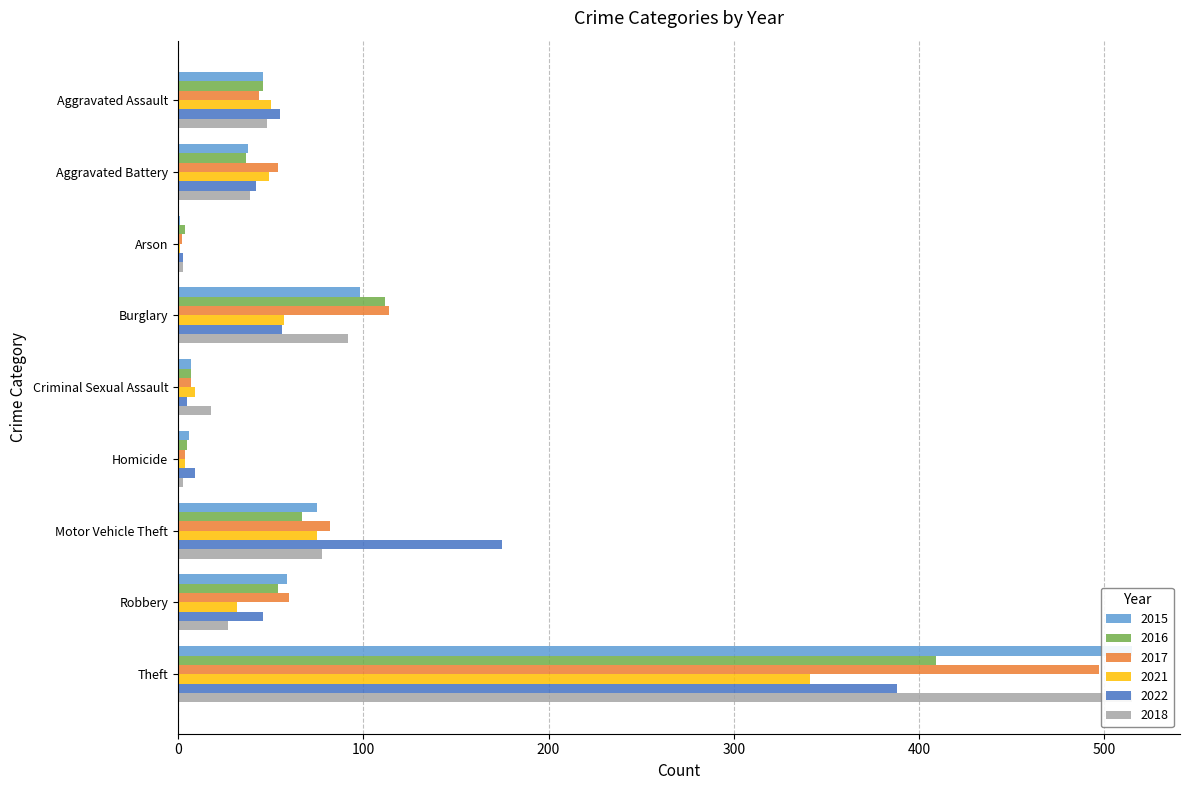

True or false: 2018 has a value of 92 at Burglary.

True